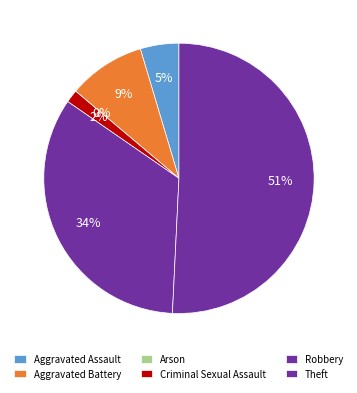

What is the total percentage of Criminal Sexual Assault and Robbery?

35.4%